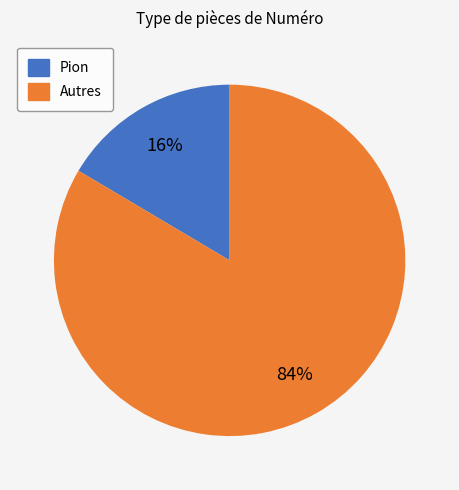

To the nearest percent, what is the average slice percentage?

50%